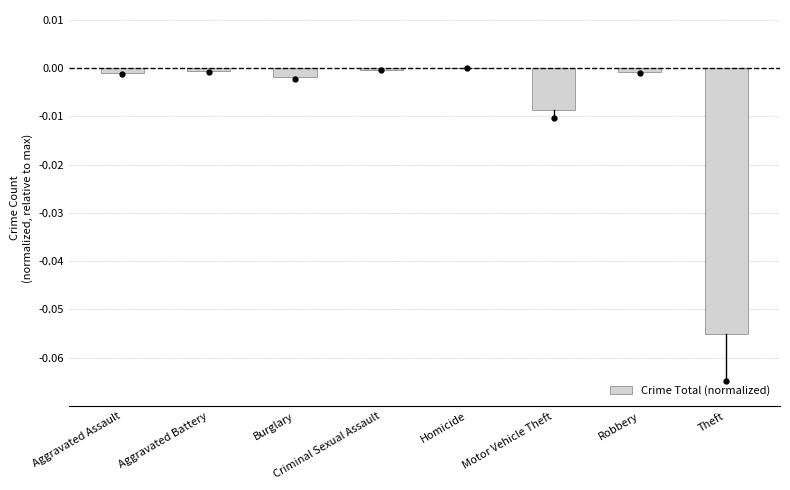

Is it true that the value at Theft is -0.0?

False